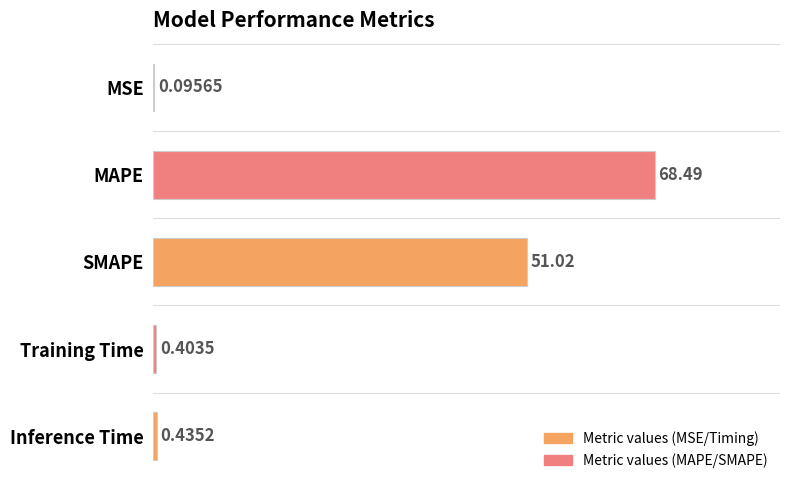

What is the sum of the values at SMAPE and MAPE?

119.5